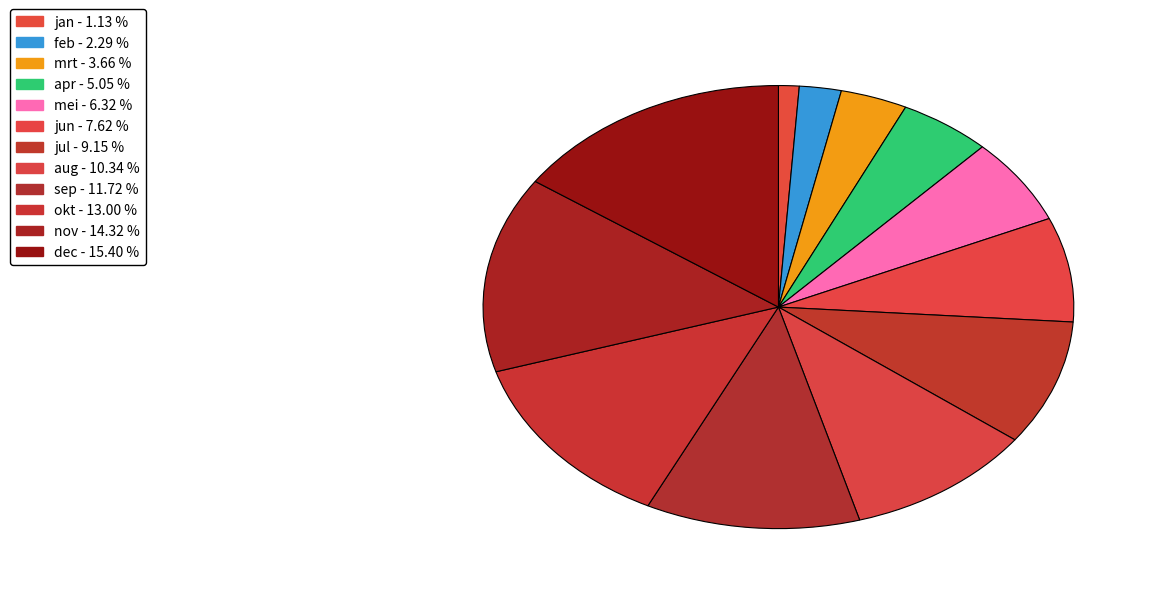

How many segments does this pie chart have?

12